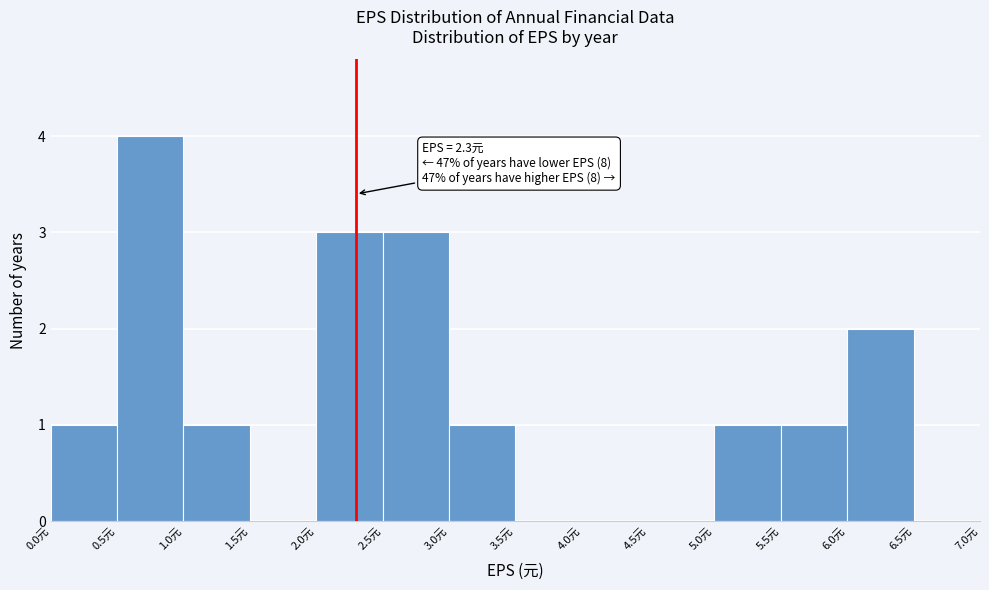

Which range on the x-axis has the tallest bar?

0.5 to 1.0